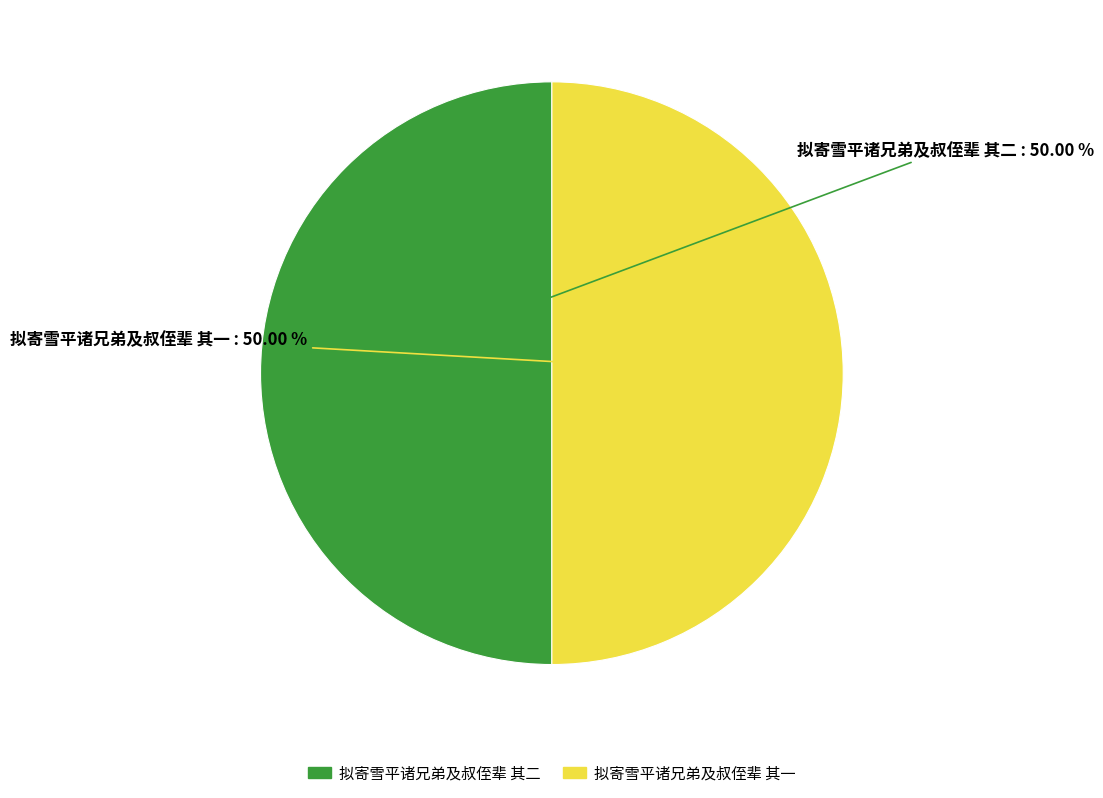

How many slices are in this pie chart?

2